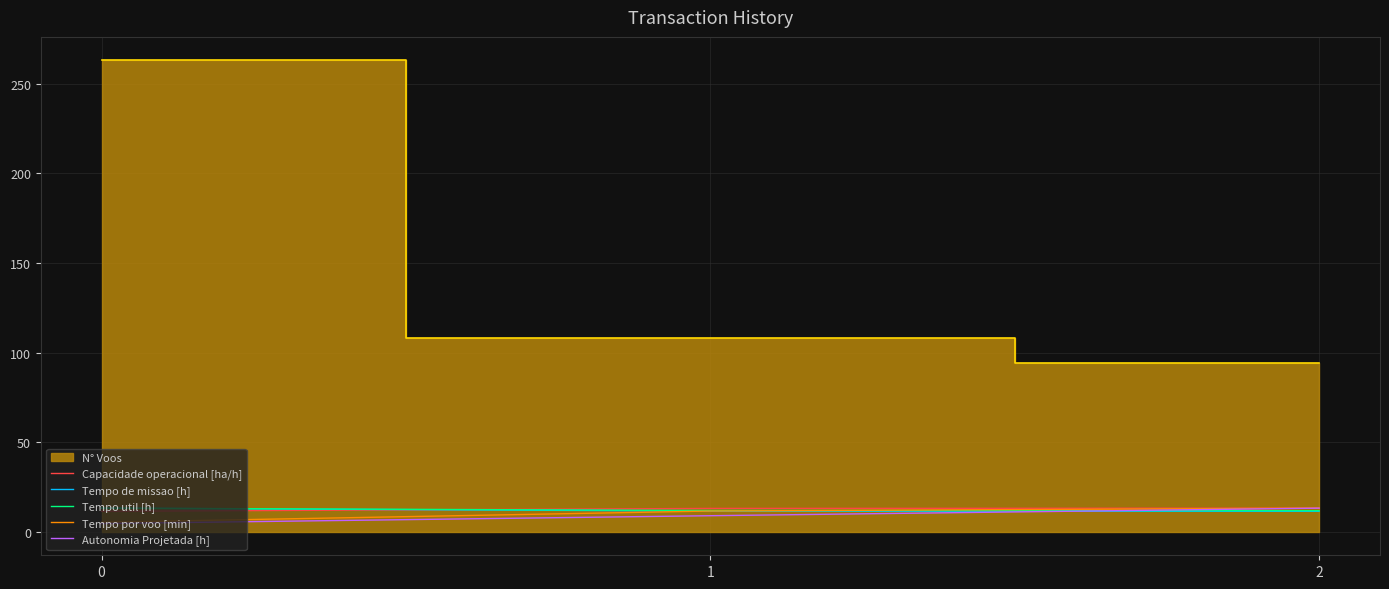

The value of Capacidade operacional [ha/h] at 1 is 13.0. True or false?

True